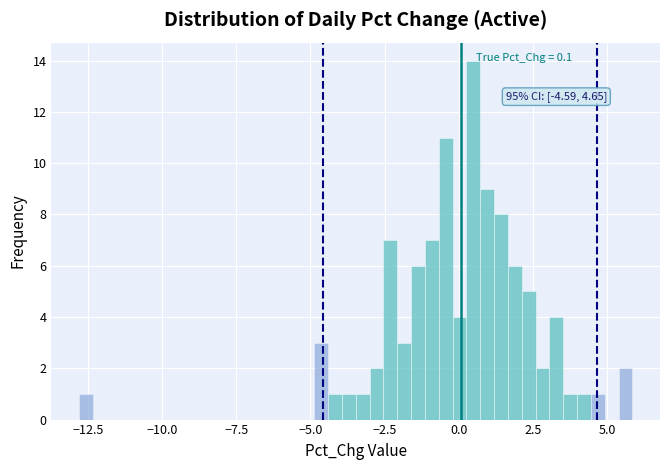

Read against the x-axis, roughly where is the centre of the tallest bar?

0.5